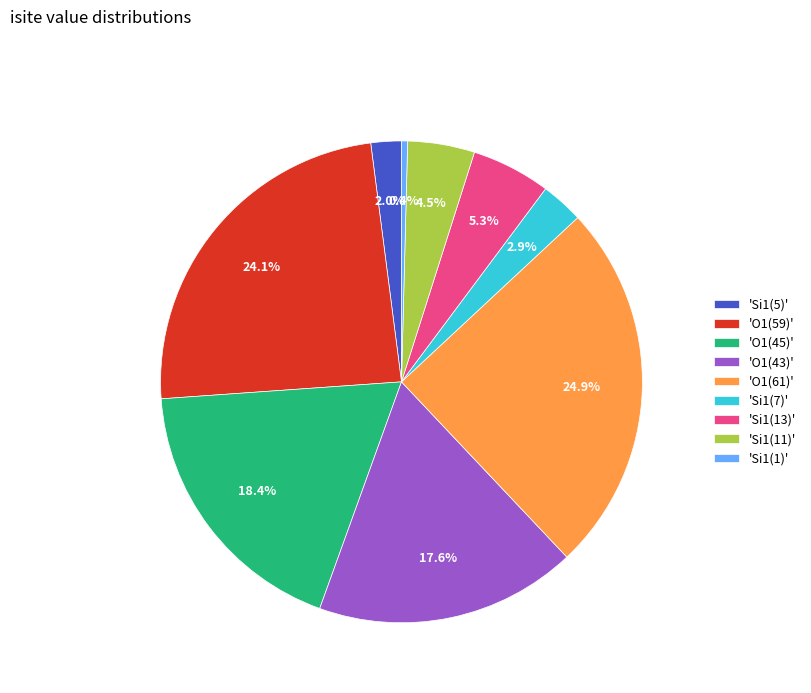

Does any single category account for the majority?

No